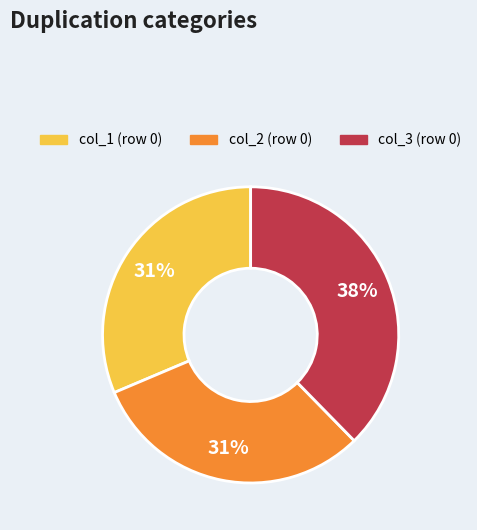

To the nearest percent, what is the difference between the largest and smallest slice percentages?

7%